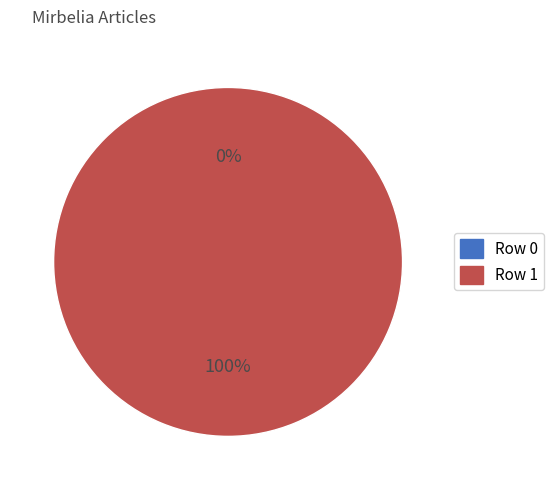

True or false: Row 0 accounts for 0% of the total.

True